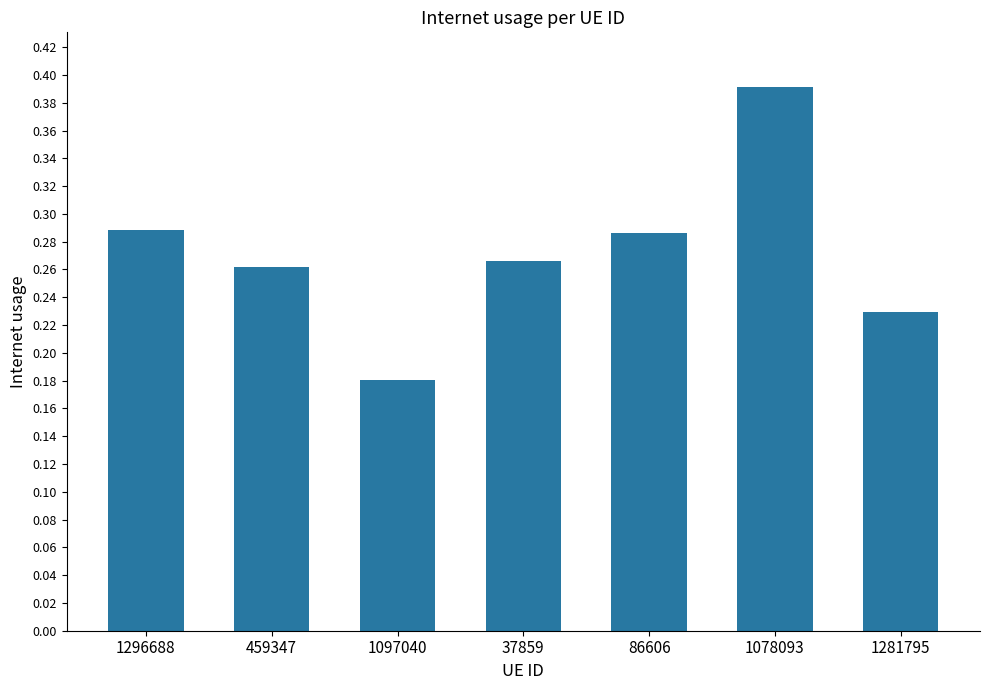

What is the change in value from 459347 to 1078093?

+0.1